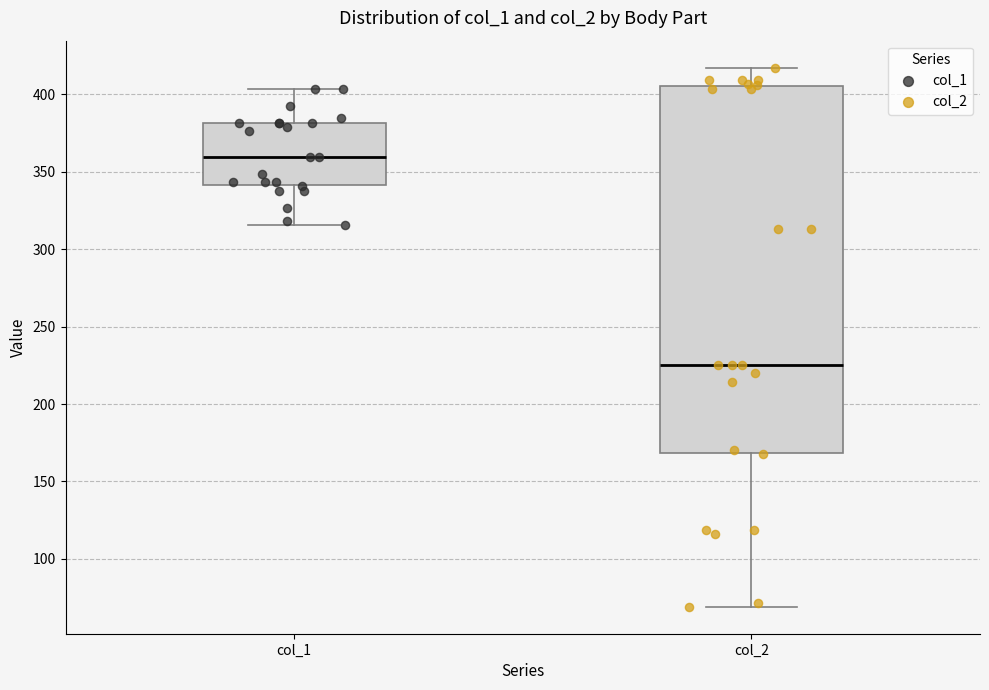

Reading left to right, read every box against the y-axis: the position of its median line, the range the box covers, and the ends of its whiskers. The values are not printed on the chart, so give them approximately, as read against the axis.

col_1: median 360, box 340 to 380, whiskers 315 to 405
col_2: median 225, box 170 to 405, whiskers 70 to 415